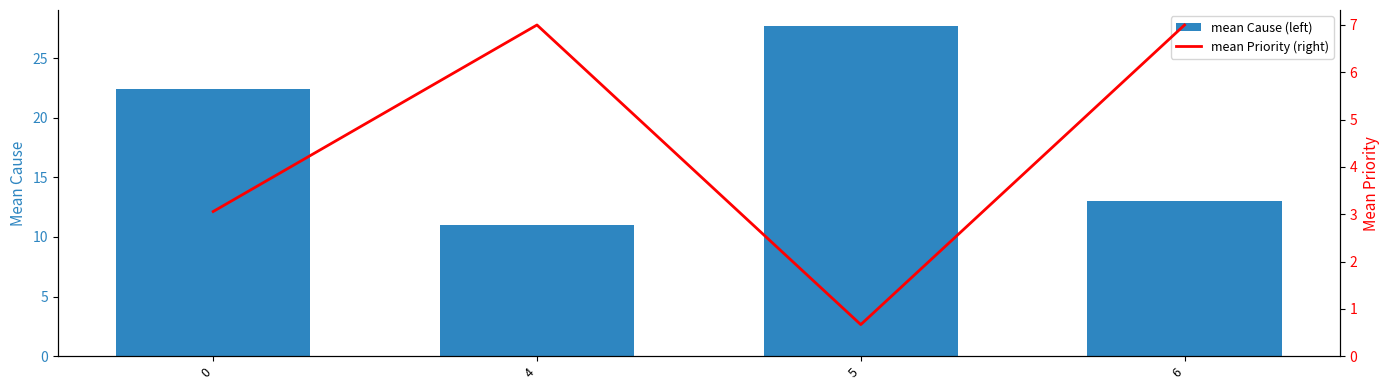

What is the difference between the highest and lowest values at 0?

19.3